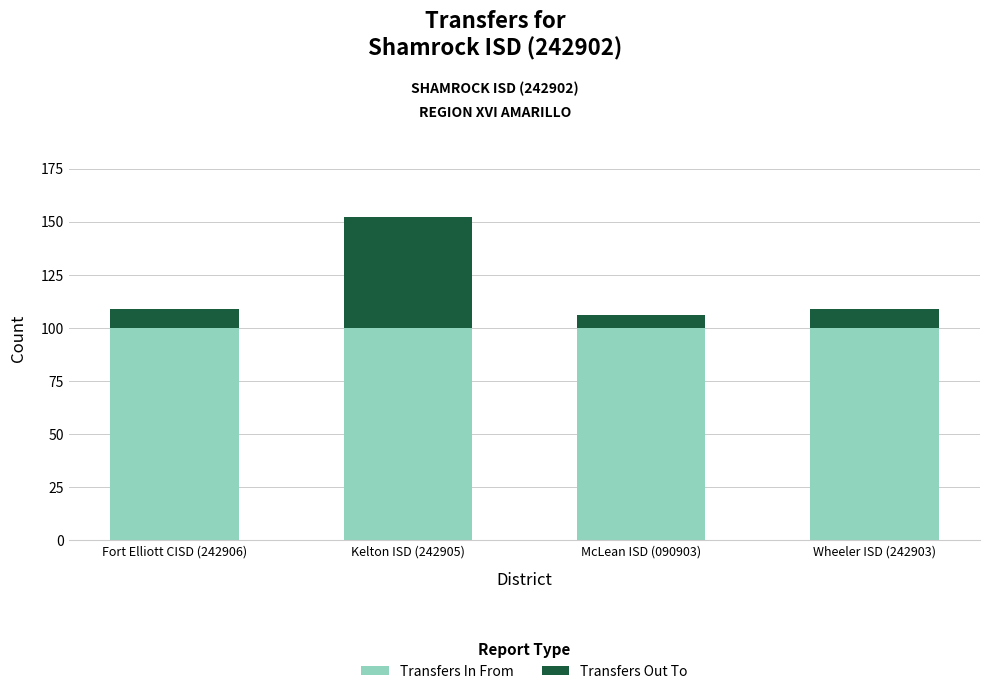

What is the sum of the Transfers In From values at Kelton ISD (242905) and Fort Elliott CISD (242906)?

200